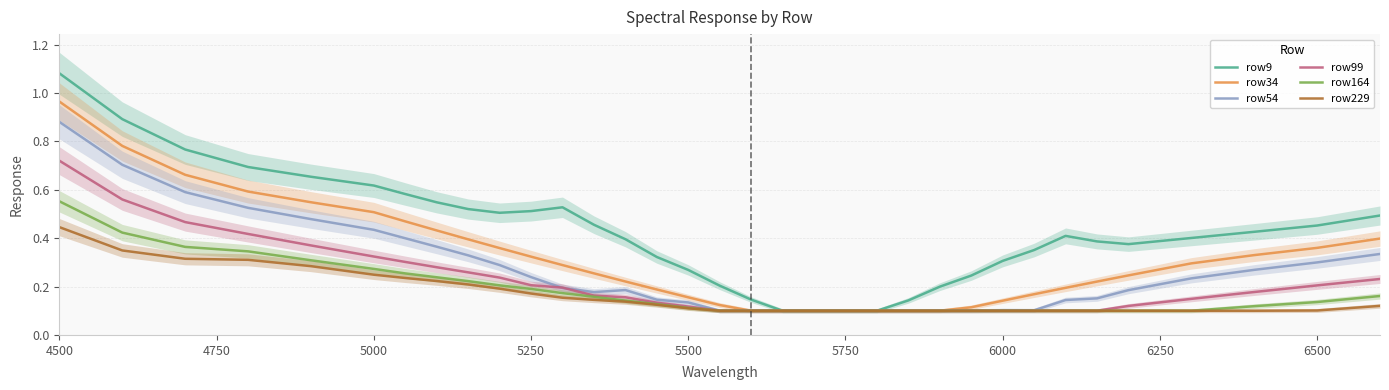

Which category has the highest value in the row54 series?

4500